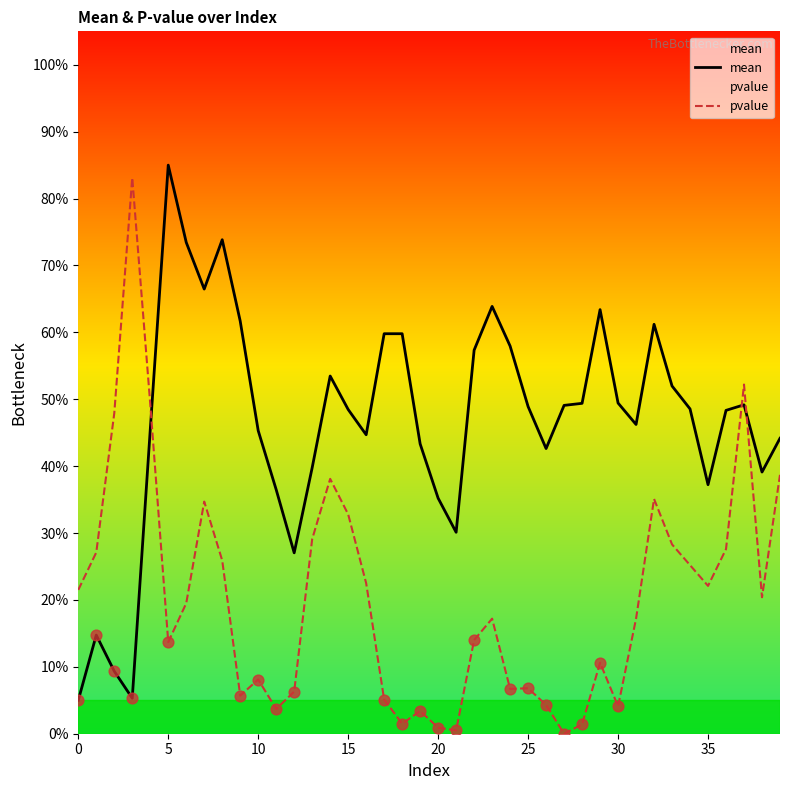

At which category is the sum across all series the highest?

37